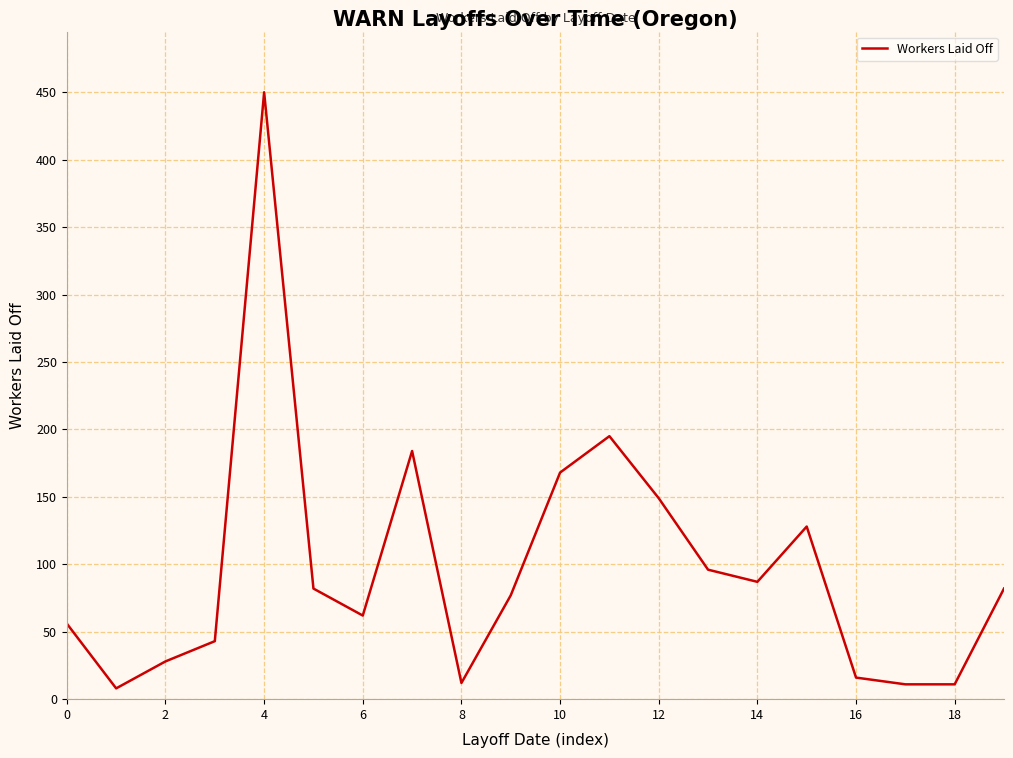

Is this an area chart (filled region under the line)?

No